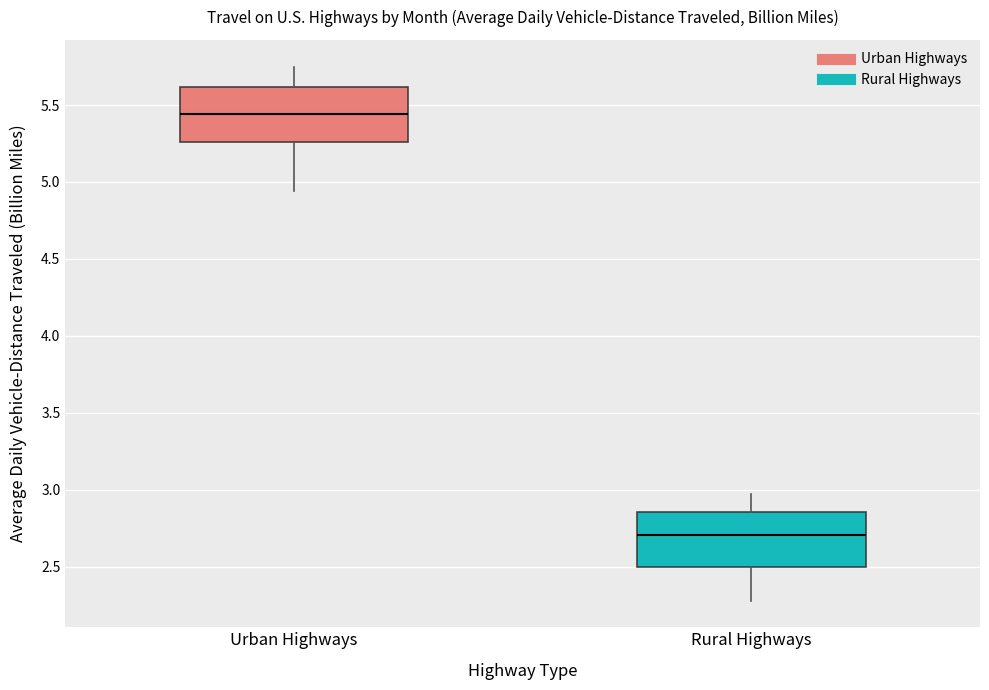

Reading left to right, transcribe this box plot: for each box, give where its median line is, the range the box spans, and where its two whiskers end, as read against the y-axis. The values are not printed on the chart, so give them approximately, as read against the axis.

Urban Highways: median 5.45, box 5.25 to 5.60, whiskers 4.95 to 5.75
Rural Highways: median 2.70, box 2.50 to 2.85, whiskers 2.30 to 2.95